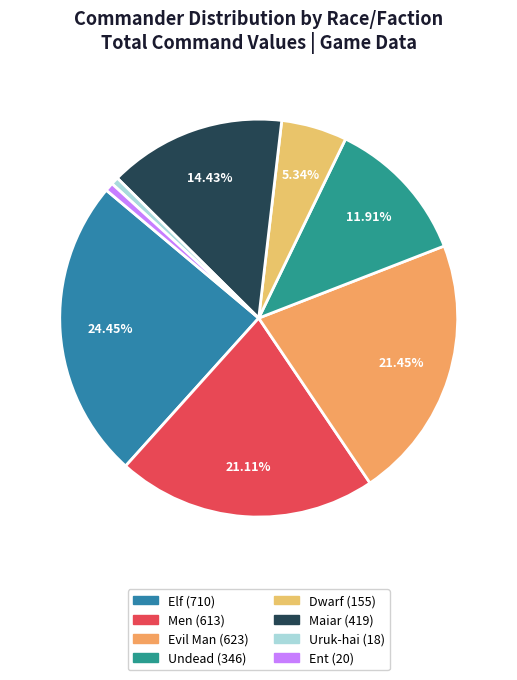

To the nearest percent, what is the difference between the Evil Man and Undead slice percentages?

10%